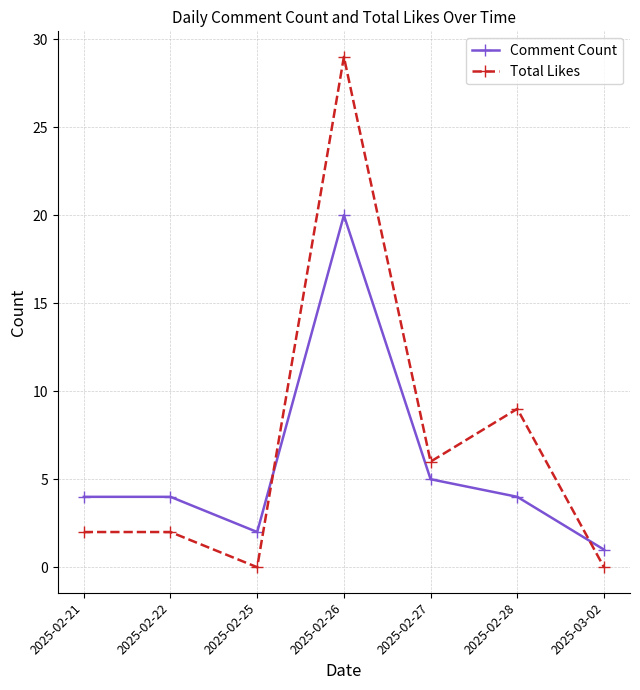

Does the chart have visible grid lines?

Yes